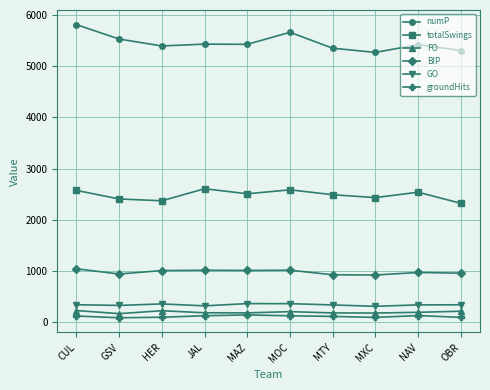

How many data points in numP are less than 5425?

5